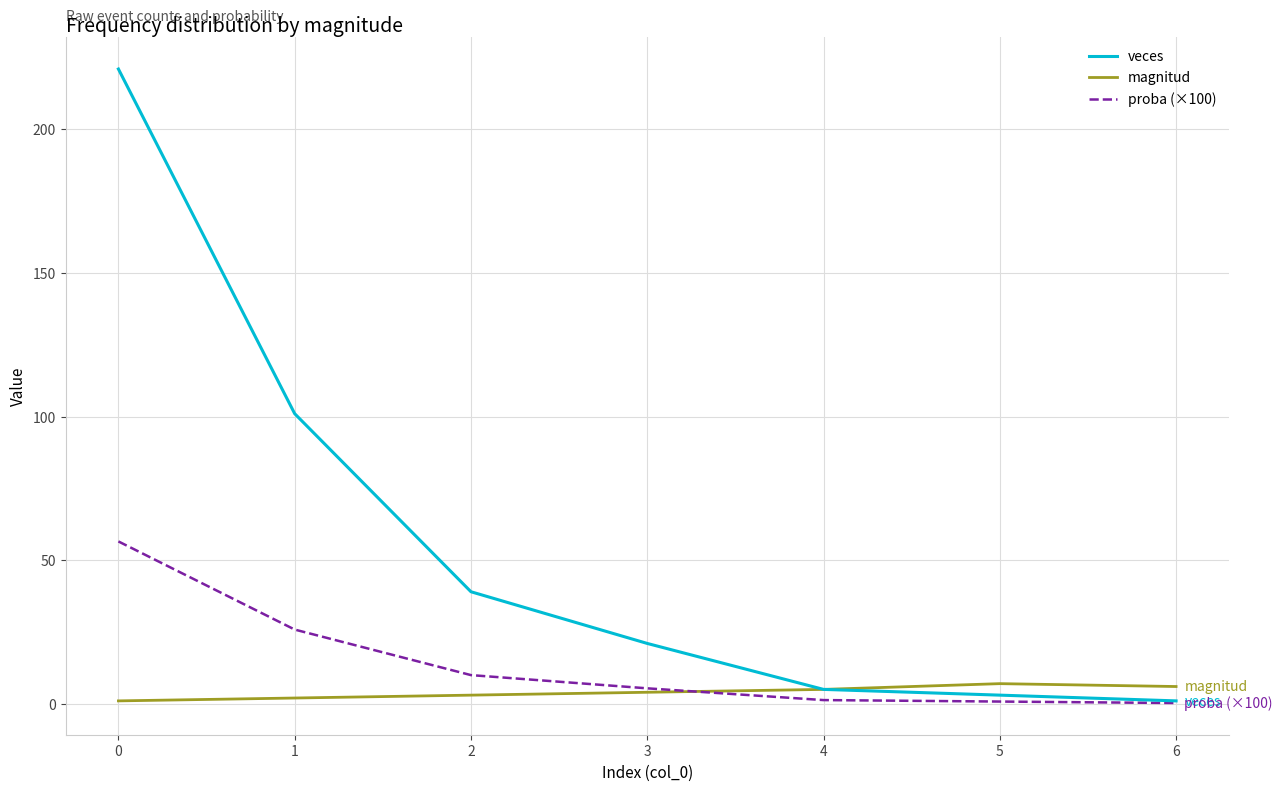

True or false: veces has a value of 318.7 at 0.

False